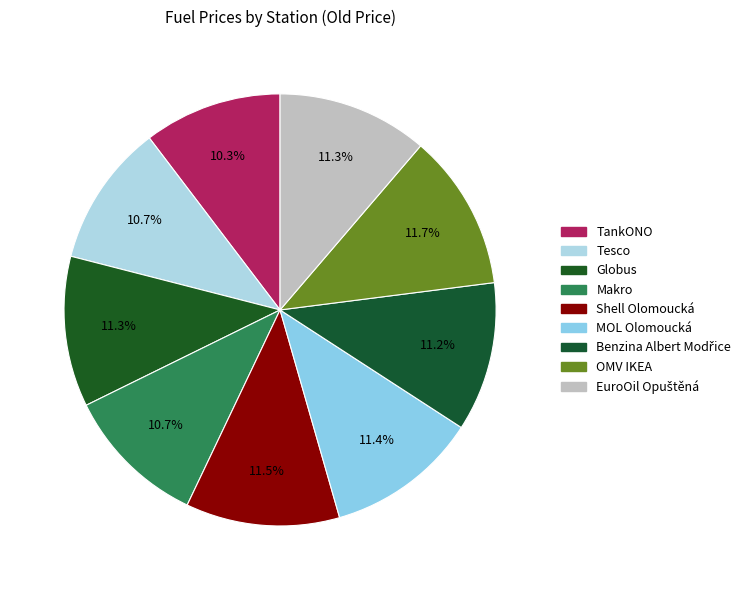

True or false: MOL Olomoucká accounts for 26% of the total.

False